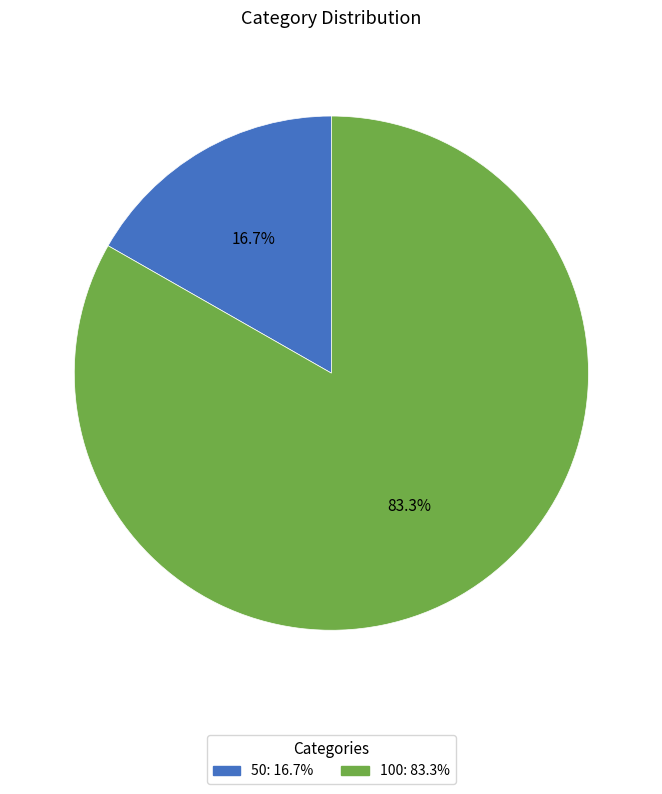

Count the number of slices in the pie.

2